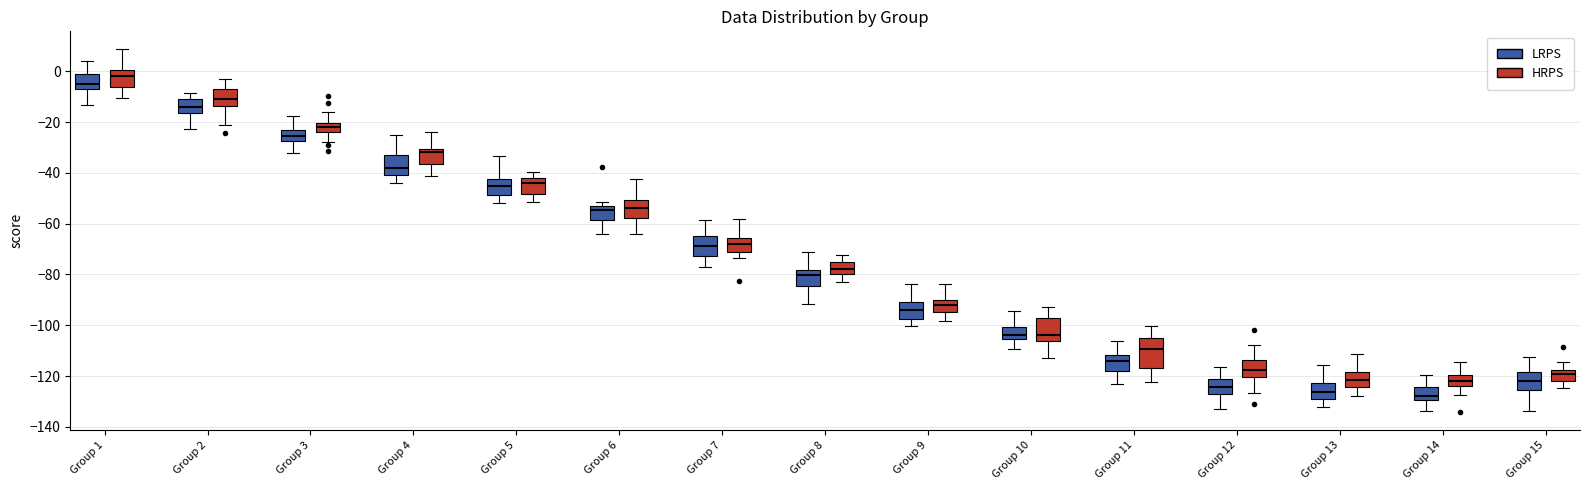

Reading left to right, read every box against the y-axis: the position of its median line, the range the box covers, and the ends of its whiskers. The values are not printed on the chart, so give them approximately, as read against the axis.

Group 1 (LRPS): median -4, box -6 to -2, whiskers -14 to 4
Group 1 (HRPS): median -2, box -6 to 0, whiskers -10 to 8
Group 2 (LRPS): median -14, box -16 to -10, whiskers -22 to -8
Group 2 (HRPS): median -10, box -14 to -6, whiskers -20 to -4
Group 3 (LRPS): median -26, box -28 to -24, whiskers -32 to -18
Group 3 (HRPS): median -22, box -24 to -20, whiskers -28 to -16
Group 4 (LRPS): median -38, box -40 to -32, whiskers -44 to -26
Group 4 (HRPS): median -32, box -36 to -30, whiskers -42 to -24
Group 5 (LRPS): median -46, box -48 to -42, whiskers -52 to -34
Group 5 (HRPS): median -44, box -48 to -42, whiskers -52 to -40
Group 6 (LRPS): median -54 (just below the box's upper edge), box -58 to -54, whiskers -64 to -52
Group 6 (HRPS): median -54, box -58 to -50, whiskers -64 to -42
Group 7 (LRPS): median -68, box -72 to -64, whiskers -76 to -58
Group 7 (HRPS): median -68, box -72 to -66, whiskers -74 to -58
Group 8 (LRPS): median -80, box -84 to -78, whiskers -92 to -72
Group 8 (HRPS): median -78, box -80 to -74, whiskers -82 to -72
Group 9 (LRPS): median -94, box -98 to -90, whiskers -100 to -84
Group 9 (HRPS): median -92, box -94 to -90, whiskers -98 to -84
Group 10 (LRPS): median -104, box -106 to -100, whiskers -110 to -94
Group 10 (HRPS): median -104, box -106 to -98, whiskers -112 to -92
Group 11 (LRPS): median -114, box -118 to -112, whiskers -124 to -106
Group 11 (HRPS): median -110, box -116 to -106, whiskers -122 to -100
Group 12 (LRPS): median -124, box -128 to -122, whiskers -132 to -116
Group 12 (HRPS): median -118, box -120 to -114, whiskers -126 to -108
Group 13 (LRPS): median -126, box -128 to -122, whiskers -132 to -116
Group 13 (HRPS): median -122, box -124 to -118, whiskers -128 to -112
Group 14 (LRPS): median -128, box -130 to -124, whiskers -134 to -120
Group 14 (HRPS): median -122, box -124 to -120, whiskers -128 to -114
Group 15 (LRPS): median -122, box -126 to -118, whiskers -134 to -112
Group 15 (HRPS): median -120, box -122 to -118, whiskers -124 to -114